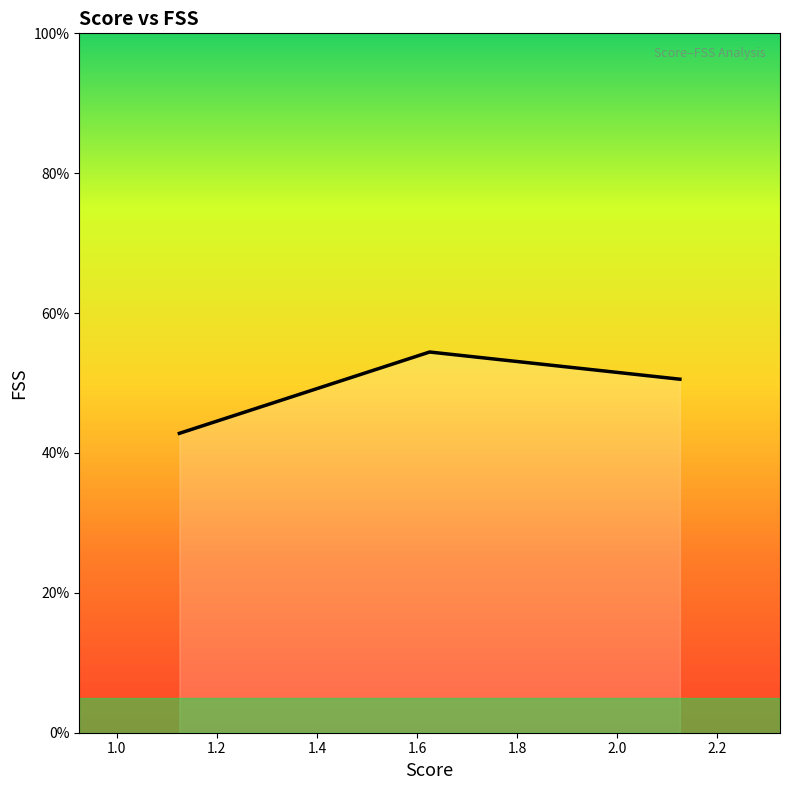

What is the minimum value shown in the chart?

42.8